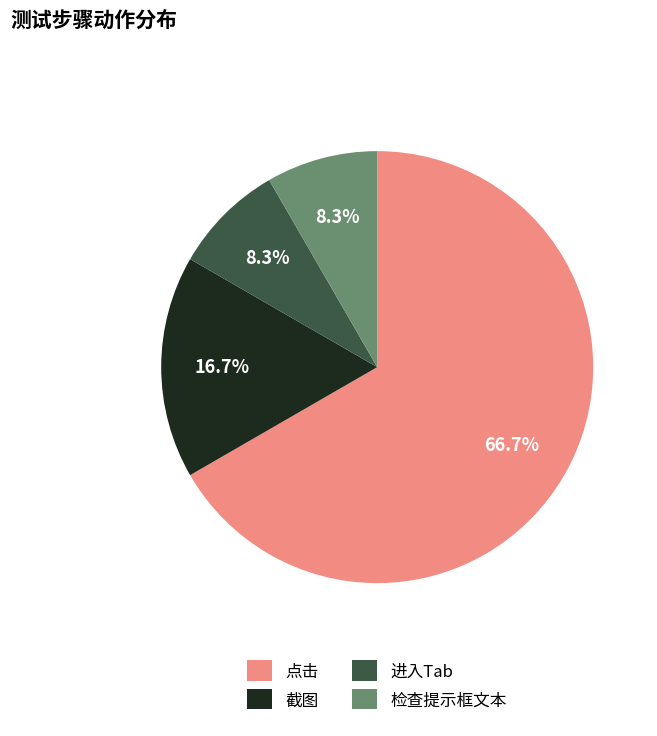

To the nearest percent, what percentage of the pie is 点击?

67%